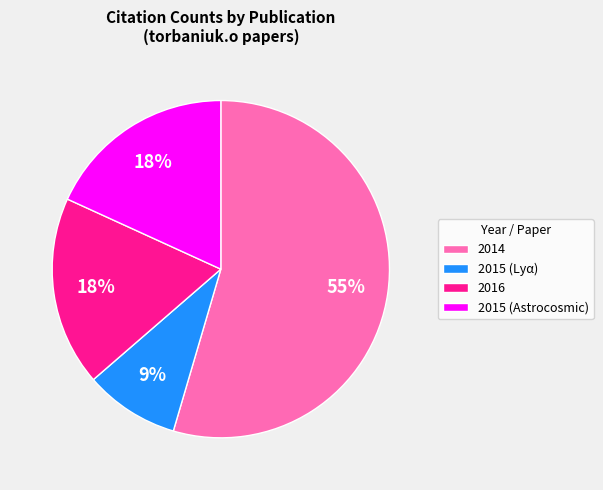

Which category has the biggest portion of the pie?

2014